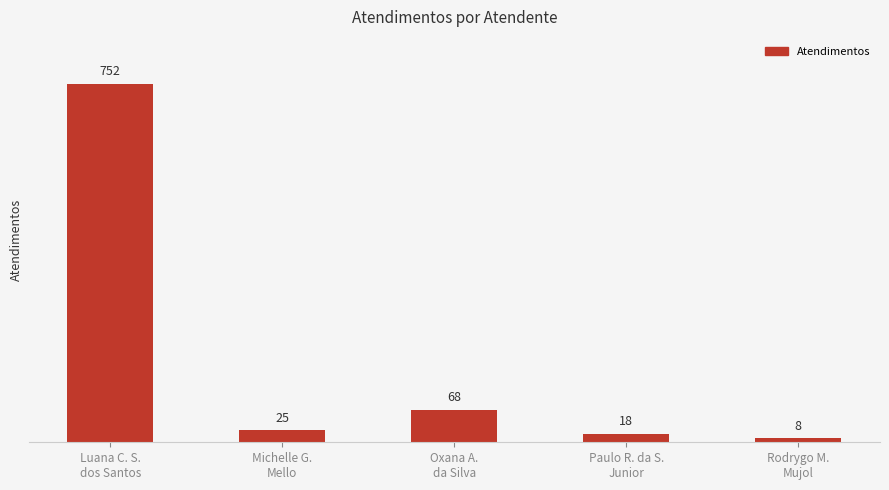

Are the bars grouped side by side (vs. stacked)?

No